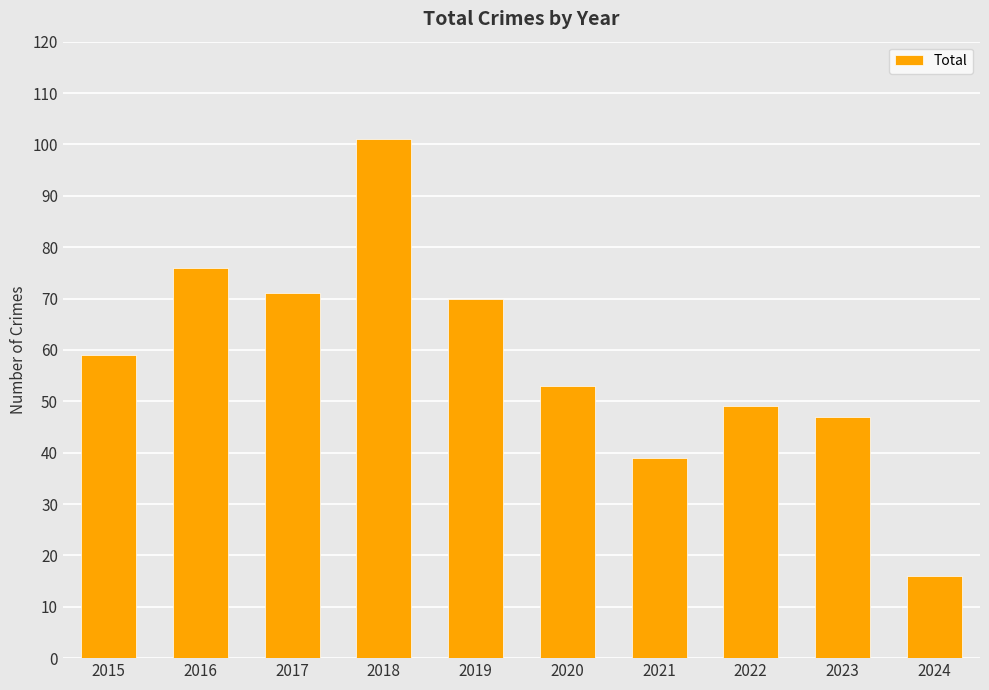

True or false: the data shows 83 at 2022.

False